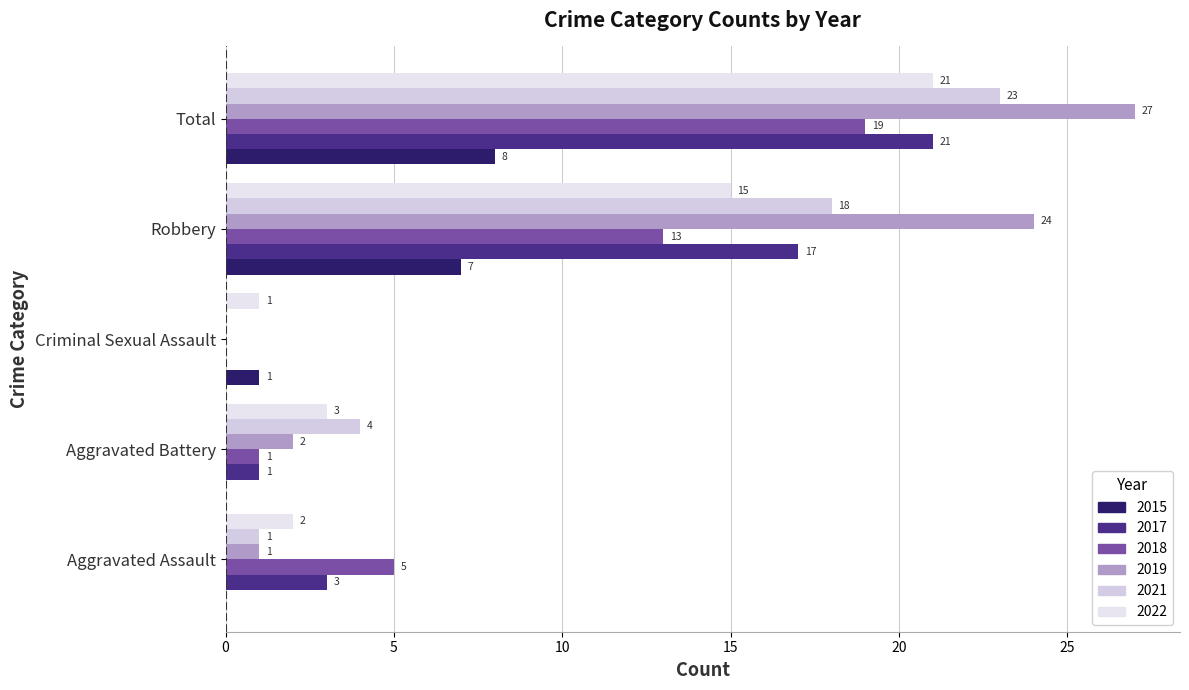

Is the value of 2017 at Aggravated Assault greater than the value of 2018 at Robbery?

No